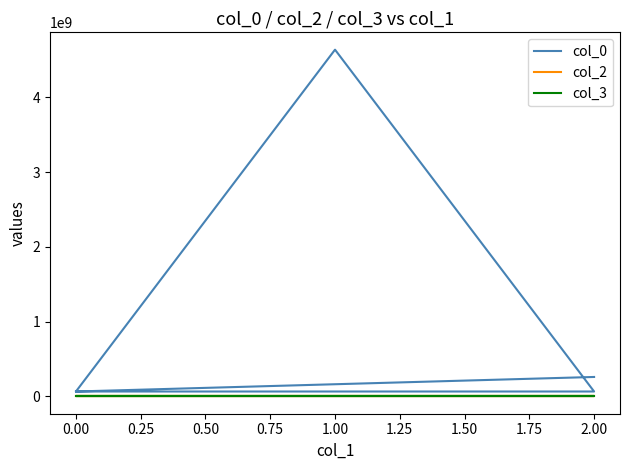

Which series has the widest spread of values?

col_0